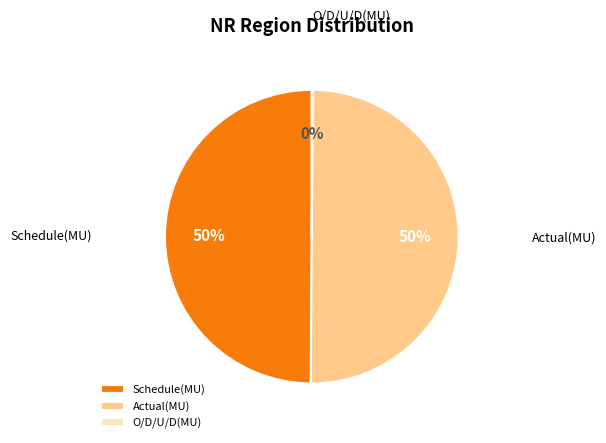

What percentage is the Actual(MU) slice, to the nearest percent?

50%